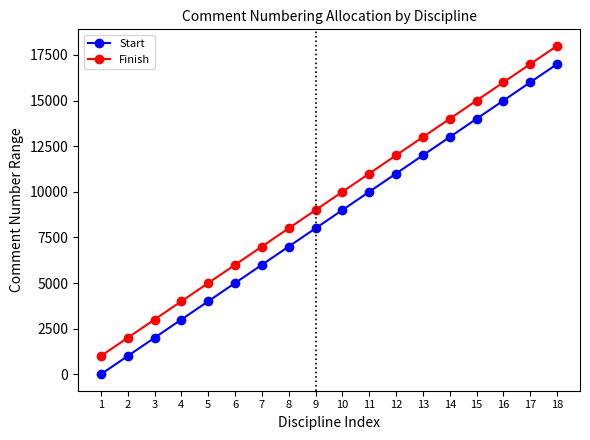

Is the value of Finish at 12 greater than the value of Start at 11?

Yes